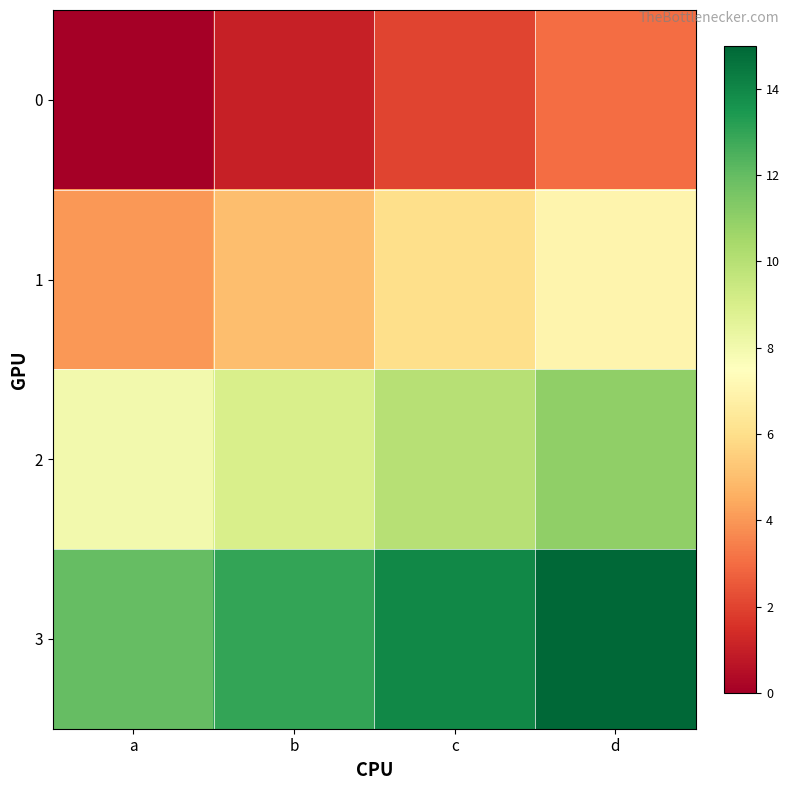

Rank the series by their maximum value, from highest to lowest.

3, 2, 1, 0